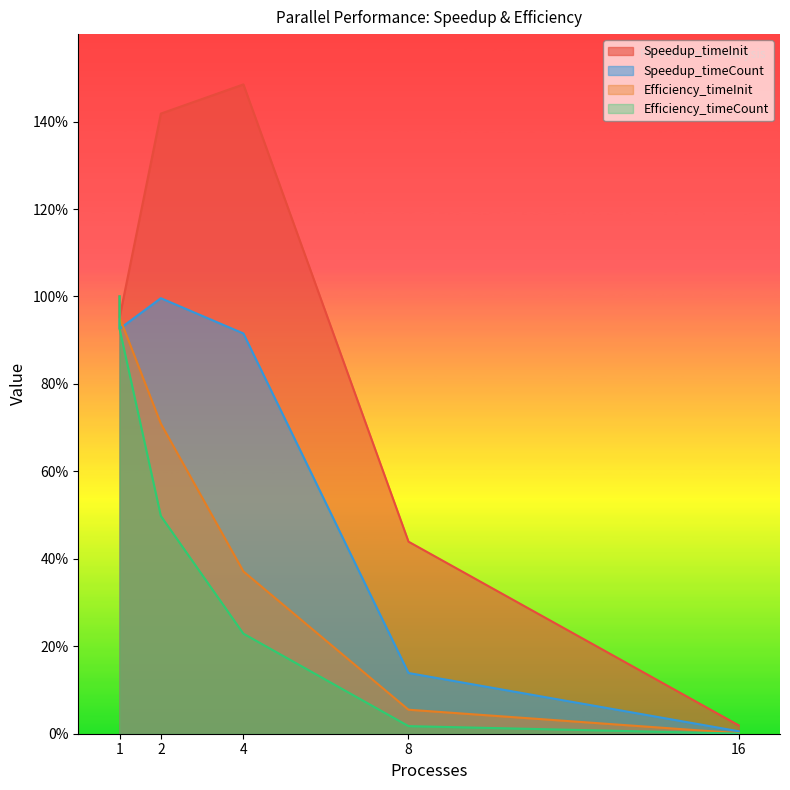

True or false: Efficiency_timeInit and Efficiency_timeCount cross at least once.

False